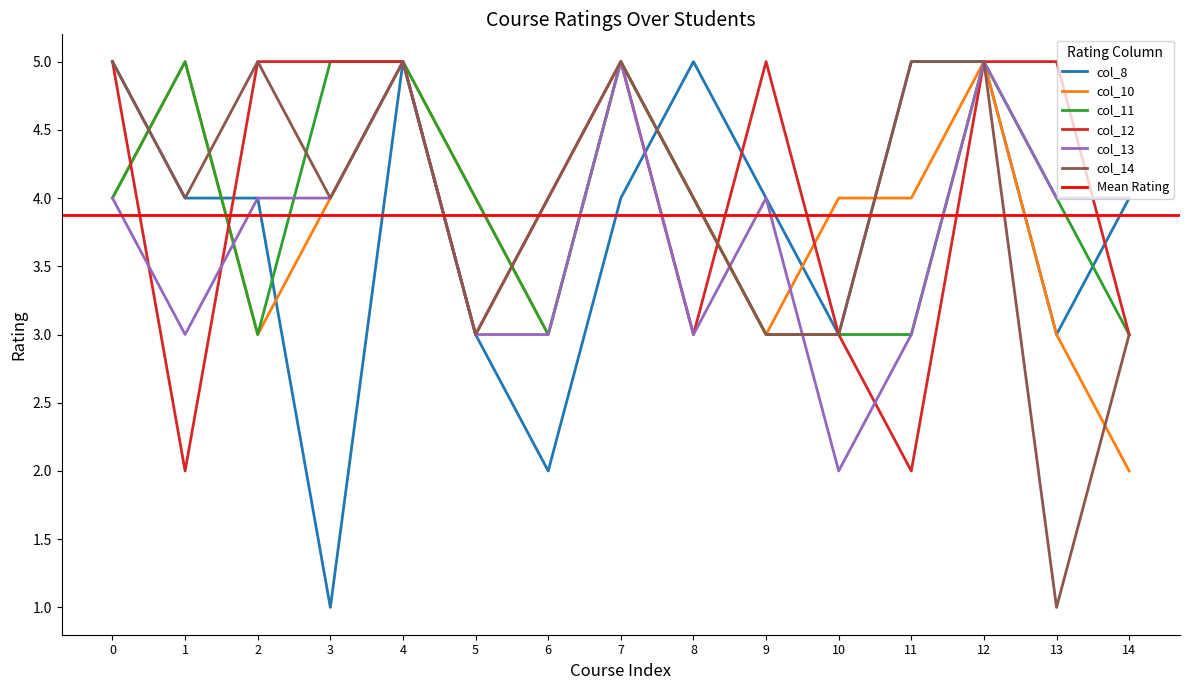

Is it true that col_14 equals 5 at 7?

True